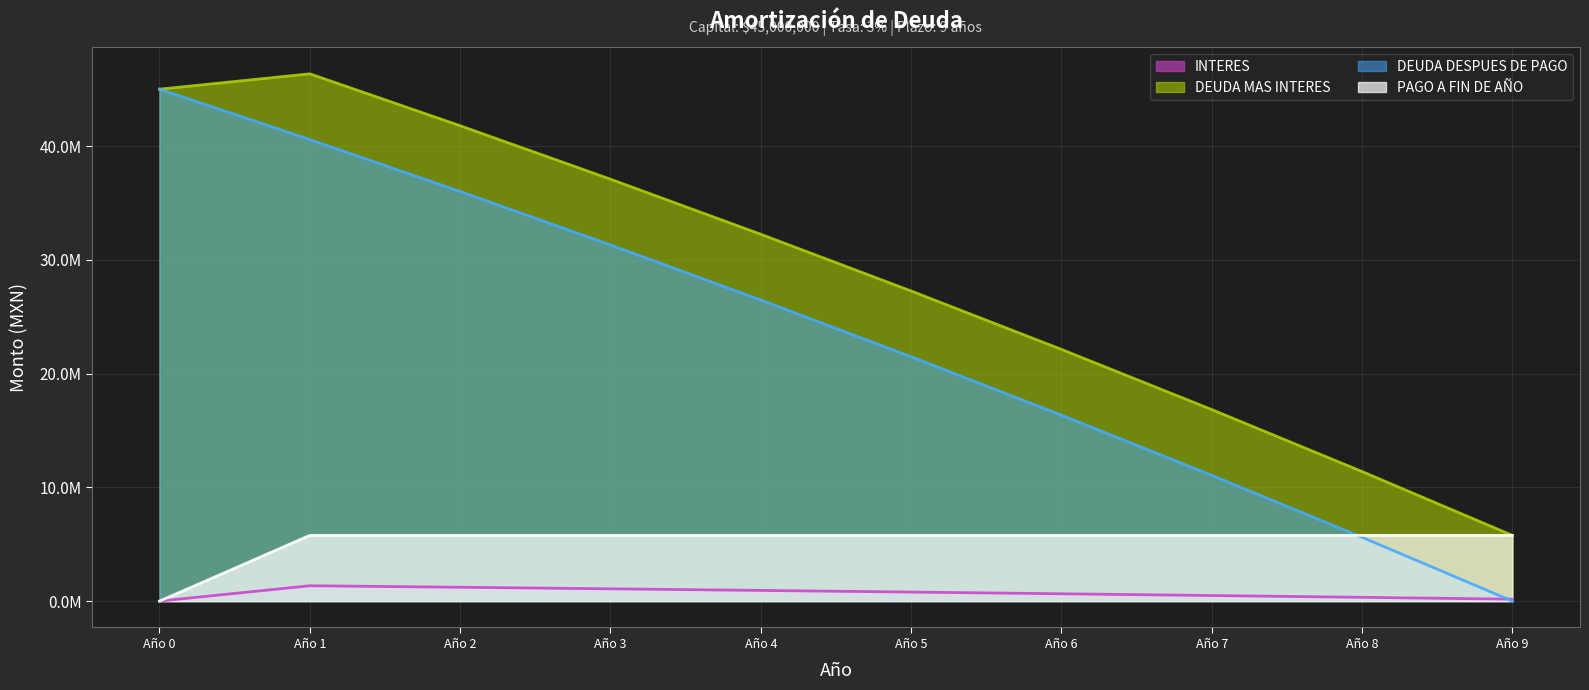

What are all the series names shown in the legend?

INTERES, DEUDA MAS INTERES, DEUDA DESPUES DE PAGO, PAGO A FIN DE AÑO